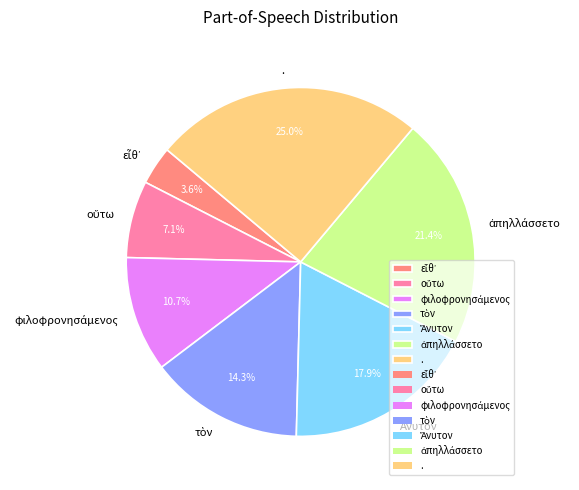

Which category has the biggest portion of the pie?

.